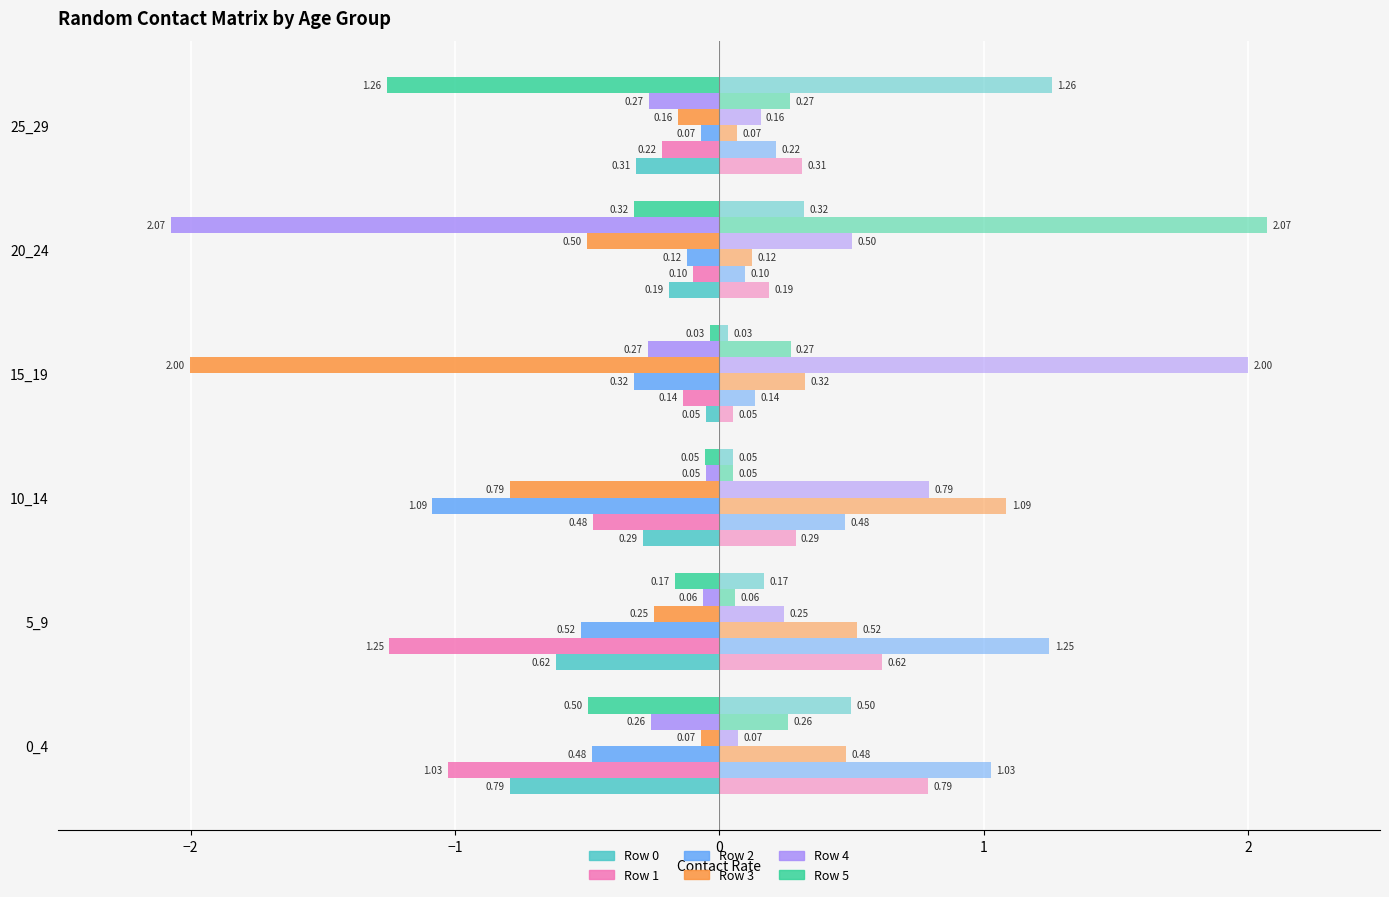

Which series changed the most between 20_24 and 25_29?

Row 4